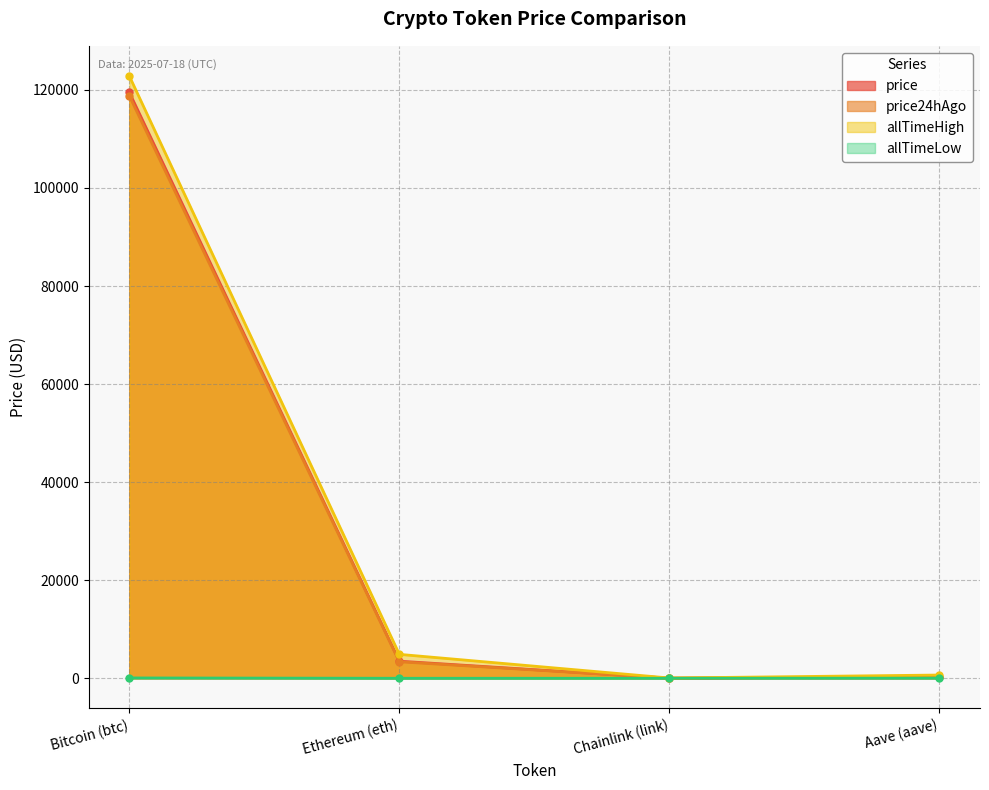

True or false: price24hAgo and allTimeLow cross at least once.

False